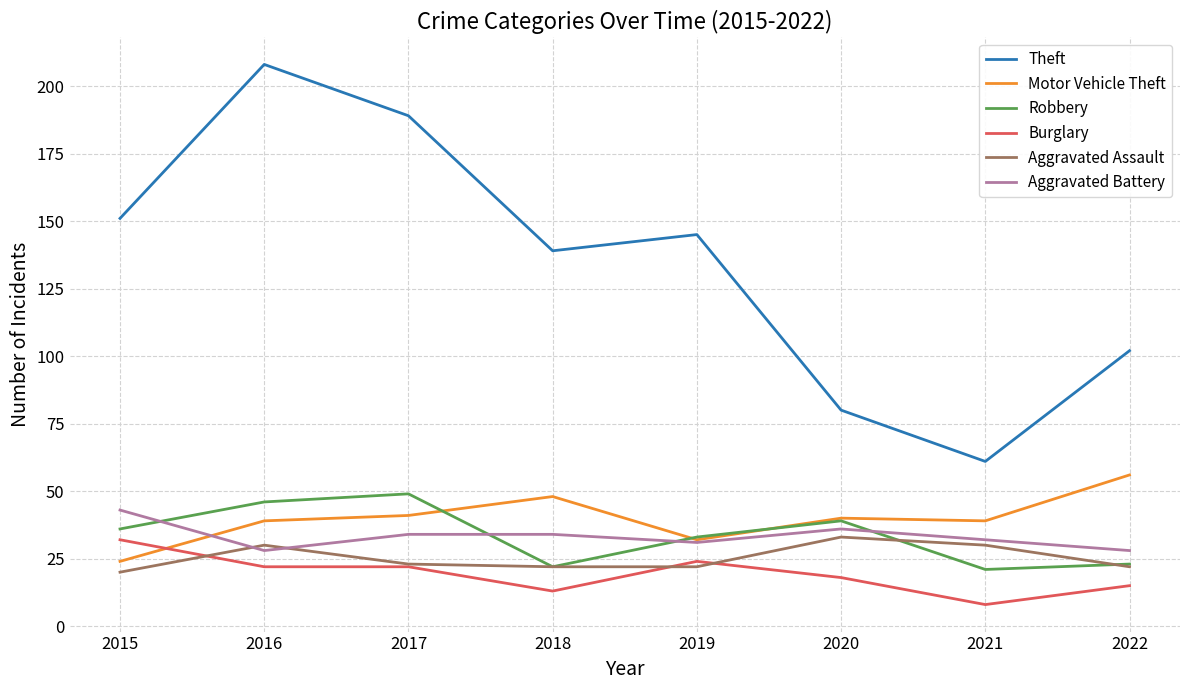

How many Theft values are between 102 and 189?

5